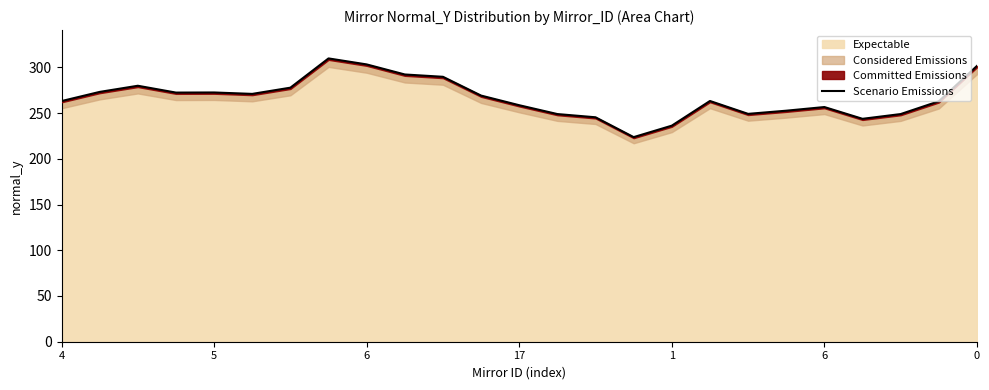

Is it true that the value at 17 is 129.7?

False